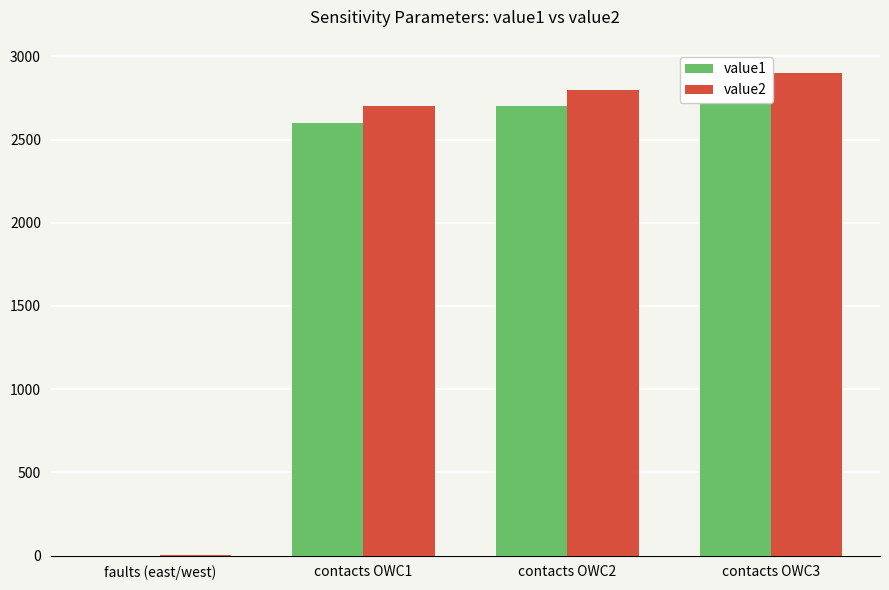

What are all the series names shown in the legend?

value1, value2